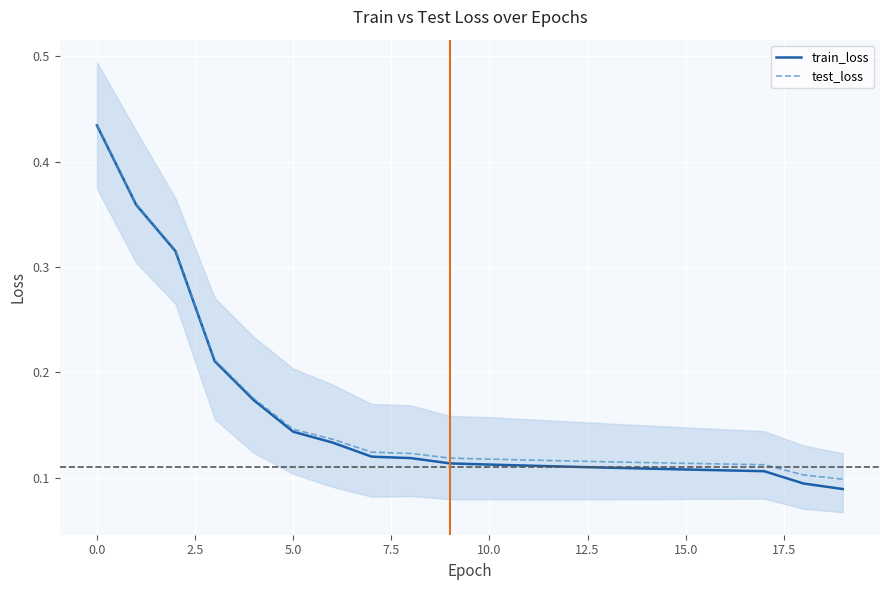

The train_loss series shows 0.2 at 15.0. True or false?

False